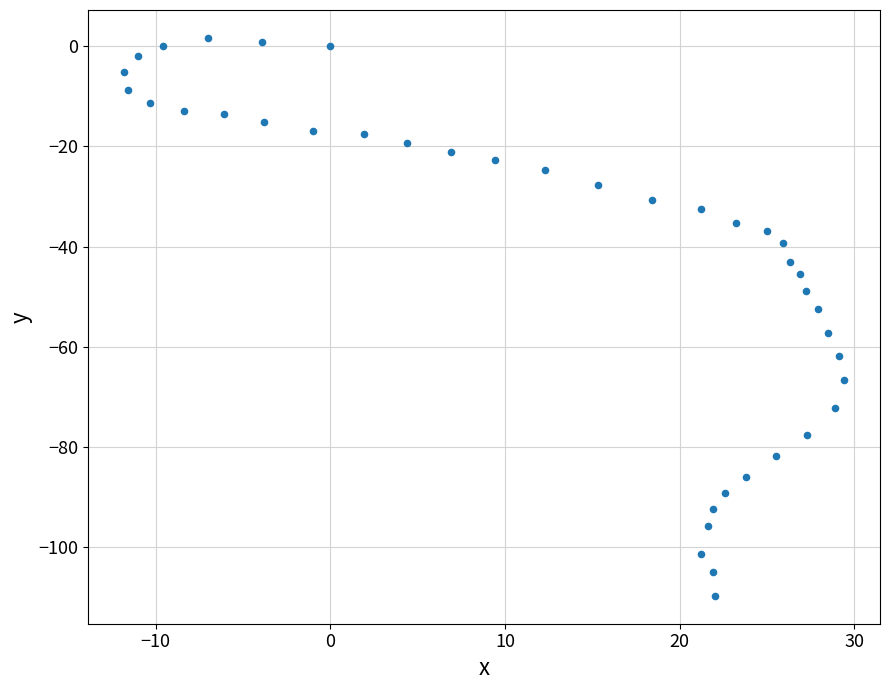

What is the range of X values (max minus min)?

41.2